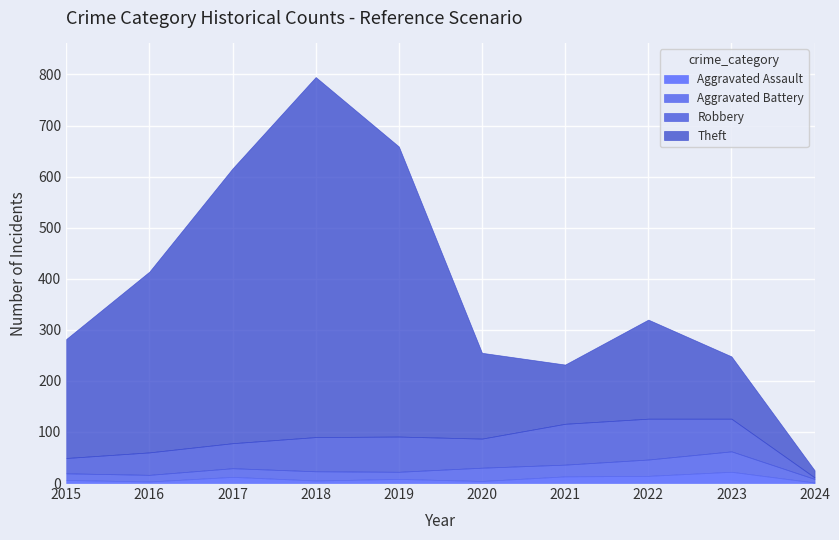

Reading left to right, extract all data points from this chart.

Aggravated Assault: 6	3	12	5	8	4	13	14	22	1
Aggravated Battery: 13	13	17	18	14	26	23	32	40	7
Robbery: 30	44	49	67	69	57	80	80	64	3
Theft: 233	354	538	705	568	168	116	194	122	14
Total: 282	416	617	797	660	257	235	324	255	25